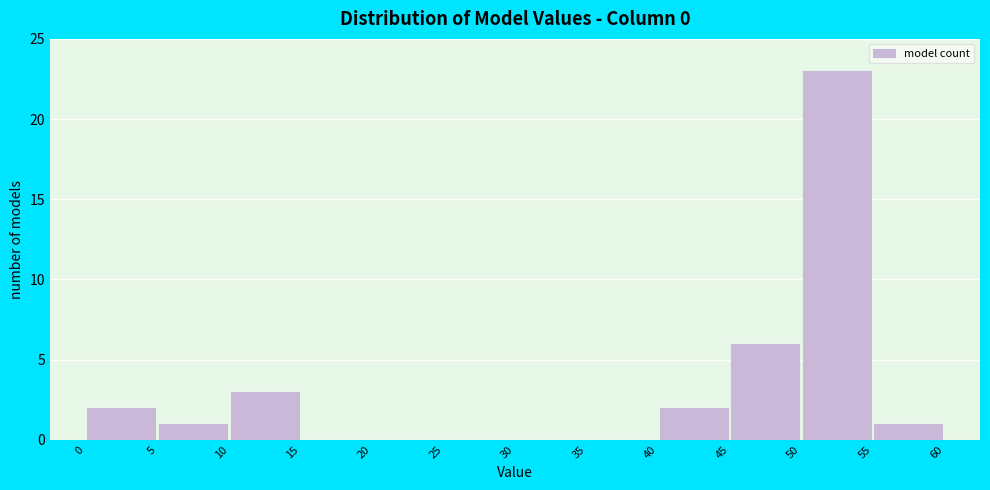

Reading left to right, list every bar in this chart as the range it spans on the x-axis followed by its height. The values are not printed on the chart, so give them approximately, as read against the axis.

0 to 5: 2
5 to 10: 1
10 to 15: 3
15 to 20: 0
20 to 25: 0
25 to 30: 0
30 to 35: 0
35 to 40: 0
40 to 45: 2
45 to 50: 6
50 to 55: 23
55 to 60: 1